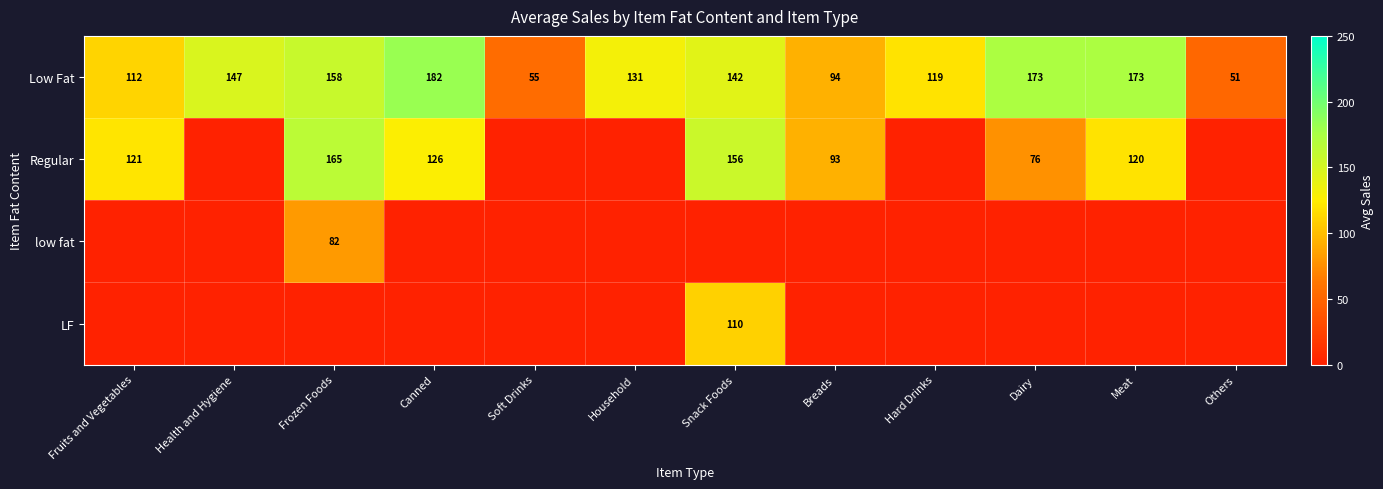

The low fat series shows 51.7 at Frozen Foods. True or false?

False